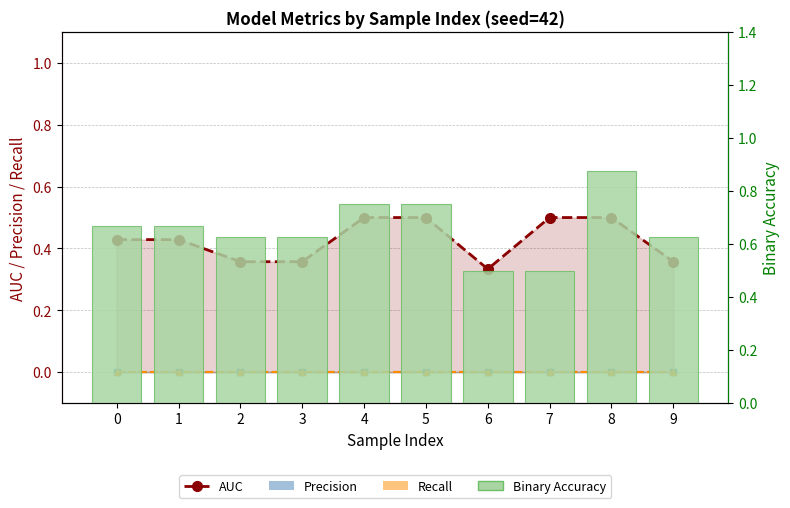

What is the minimum value shown in the chart?

0.3